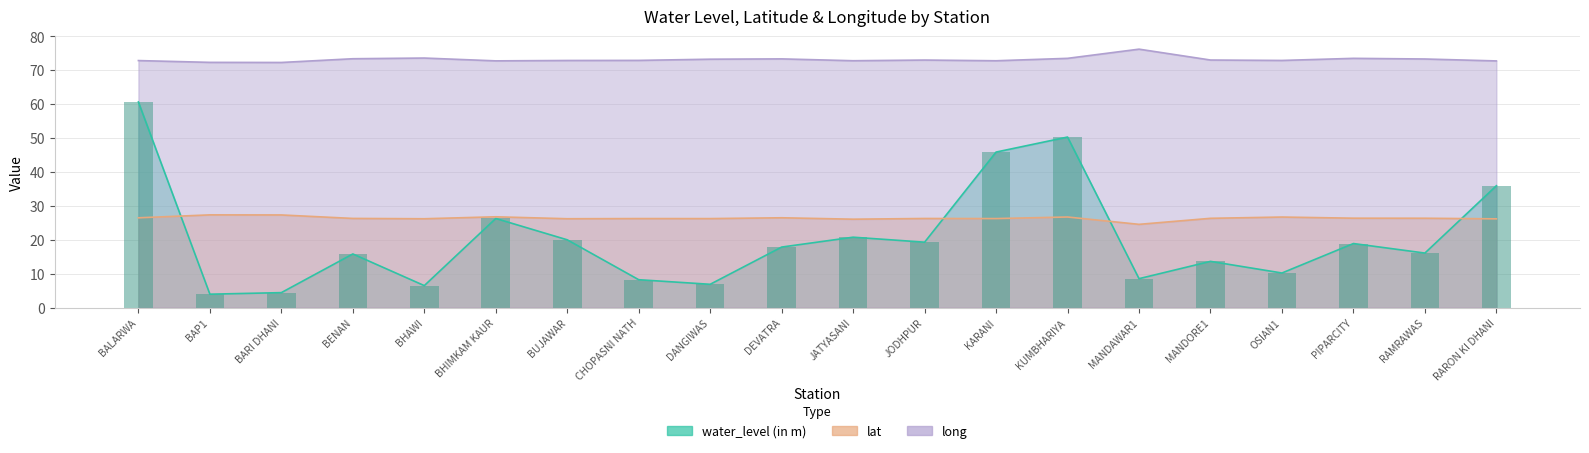

What is the difference between the highest and lowest values at JODHPUR?

53.7